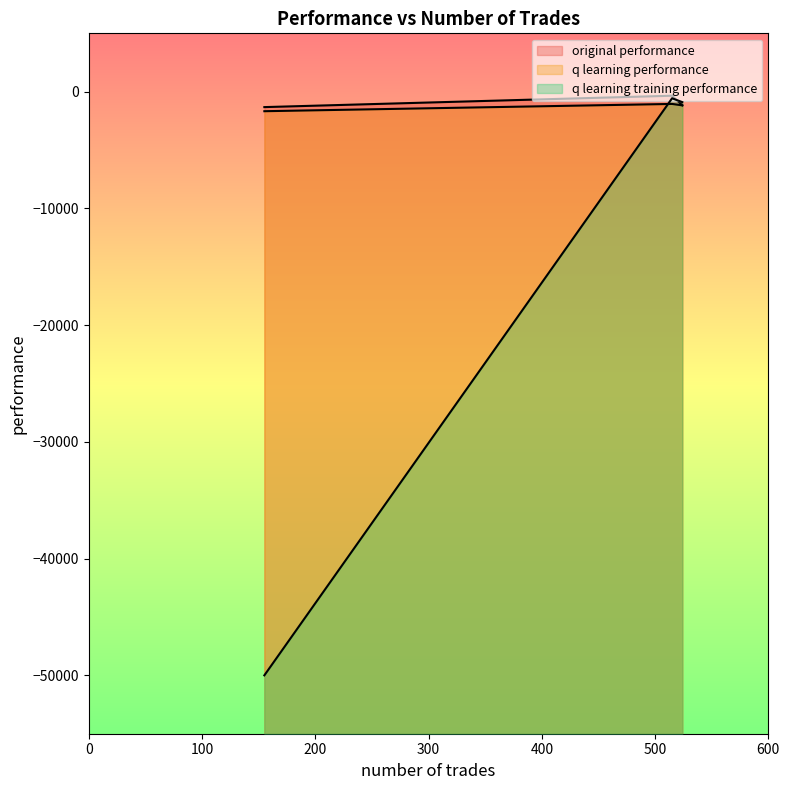

Which category has the lowest value in the q learning performance series?

155